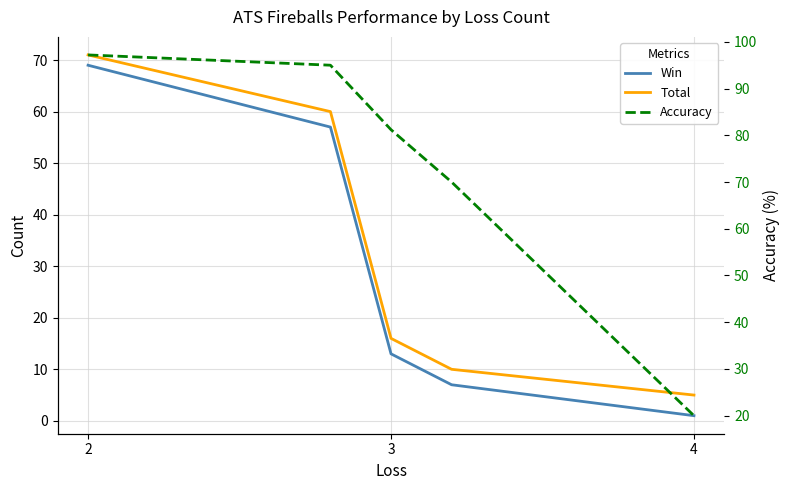

What is the approximate value of Accuracy at 2?

97.2